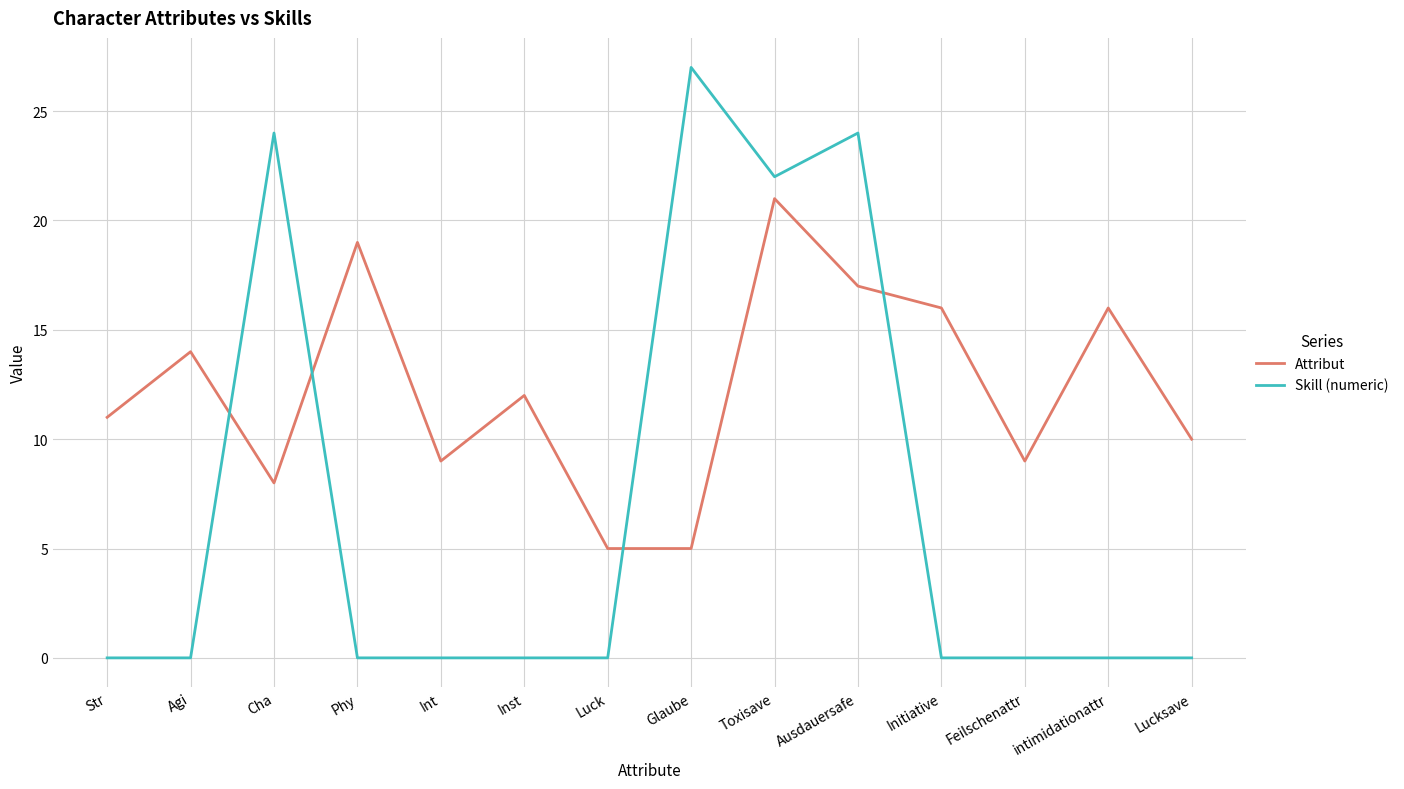

At which category does the chart reach its peak across all series?

Glaube